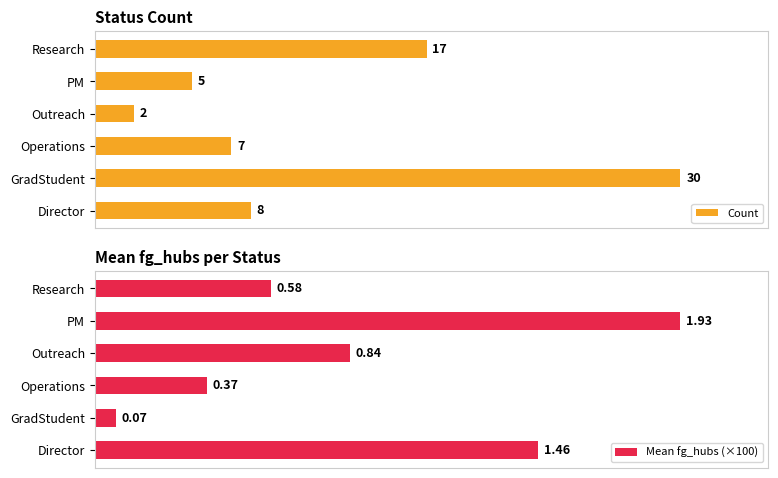

Reading right to left, transcribe all the data shown in this chart.

Count: 17.0	5.0	2.0	7.0	30.0	8.0
Mean fg_hubs (×100): 0.6	1.9	0.8	0.4	0.1	1.5